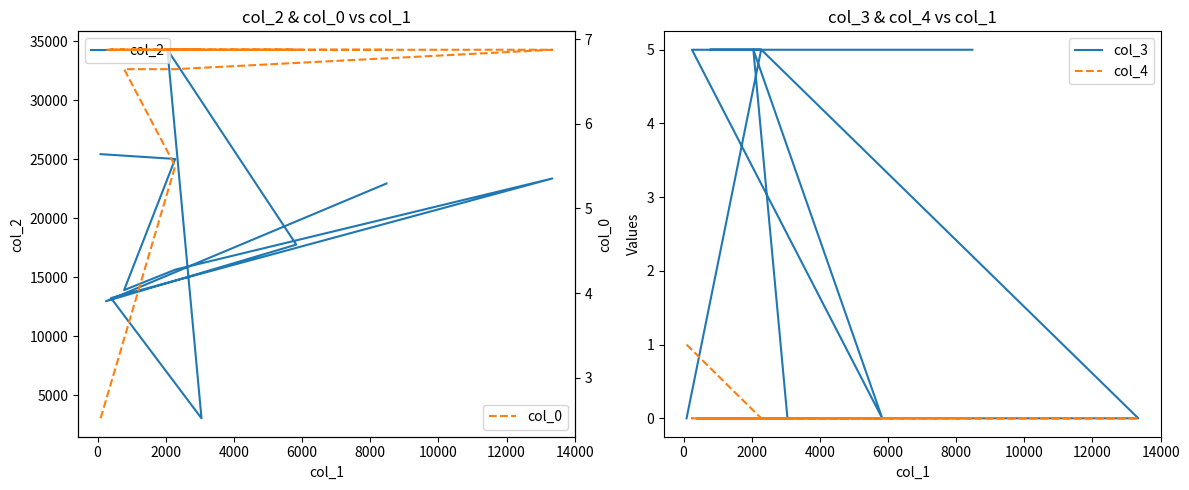

In col_2, how many points are higher than both neighbors (excluding endpoints)?

2